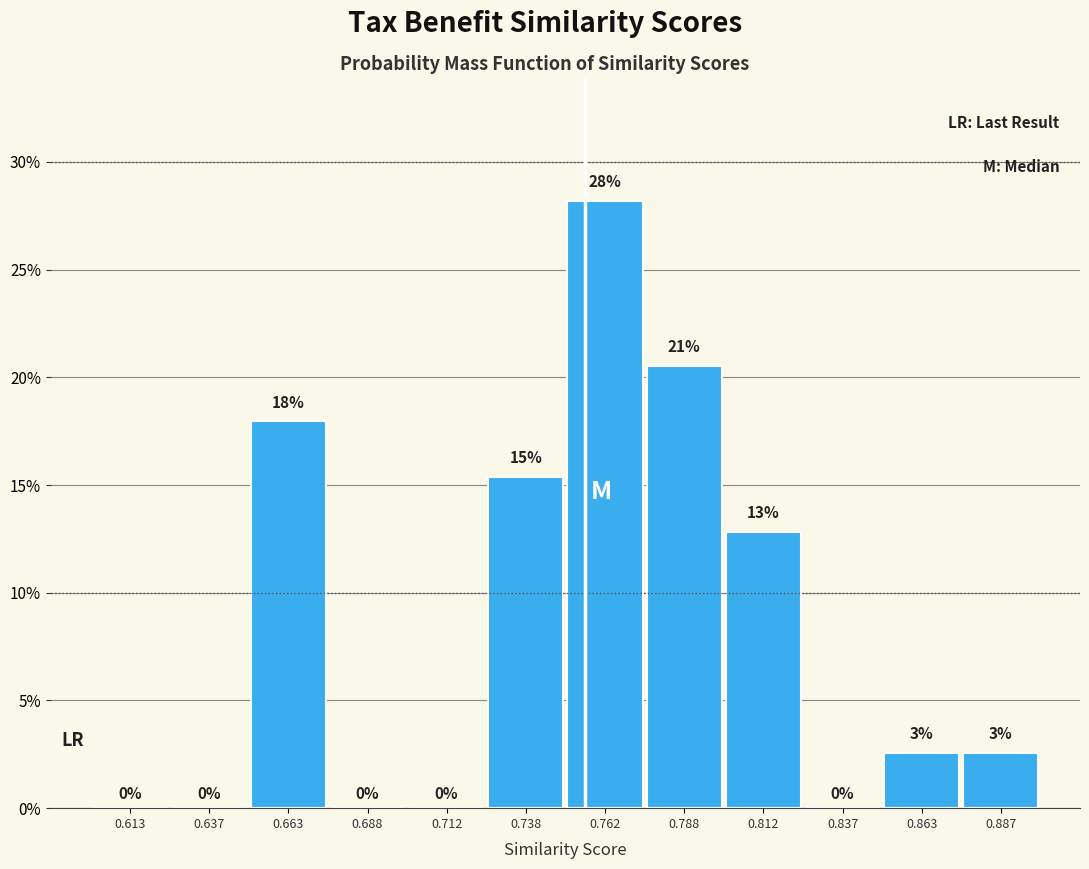

Over which range of the x-axis is the bar tallest?

0.750 to 0.775